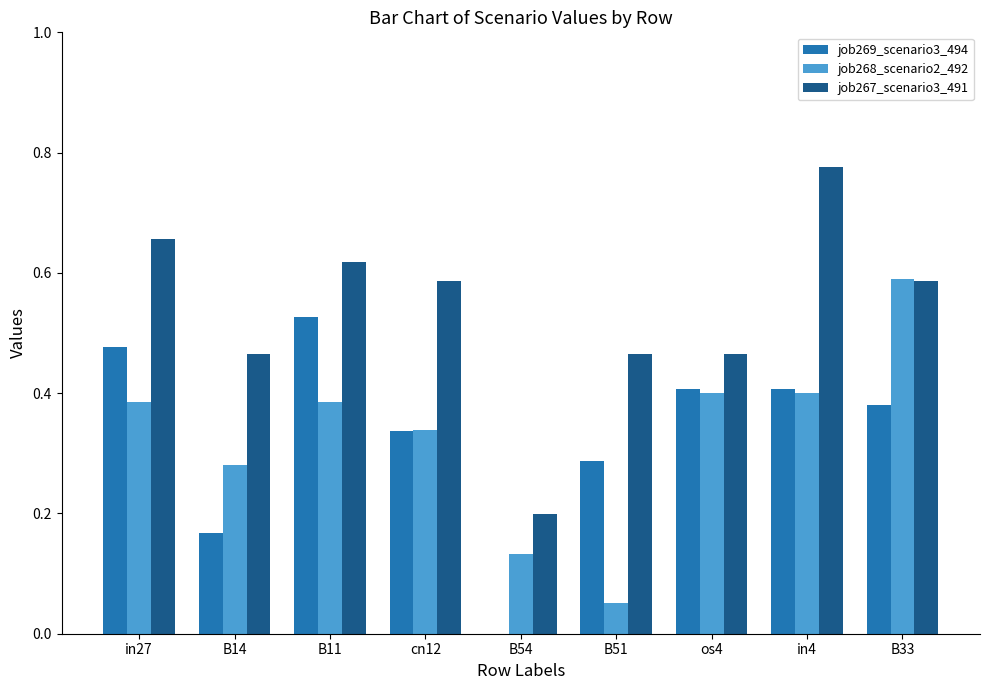

The job267_scenario3_491 series shows 0.1 at B33. True or false?

False